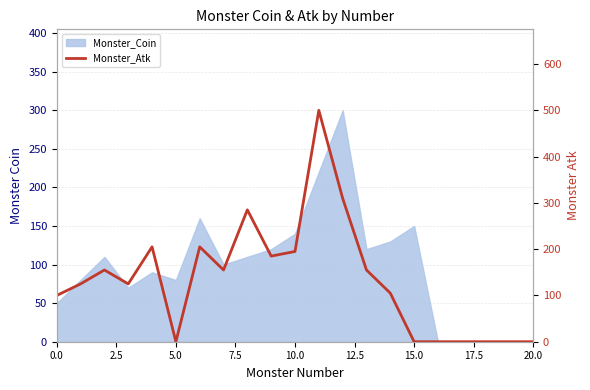

How many data points does each series have?

21